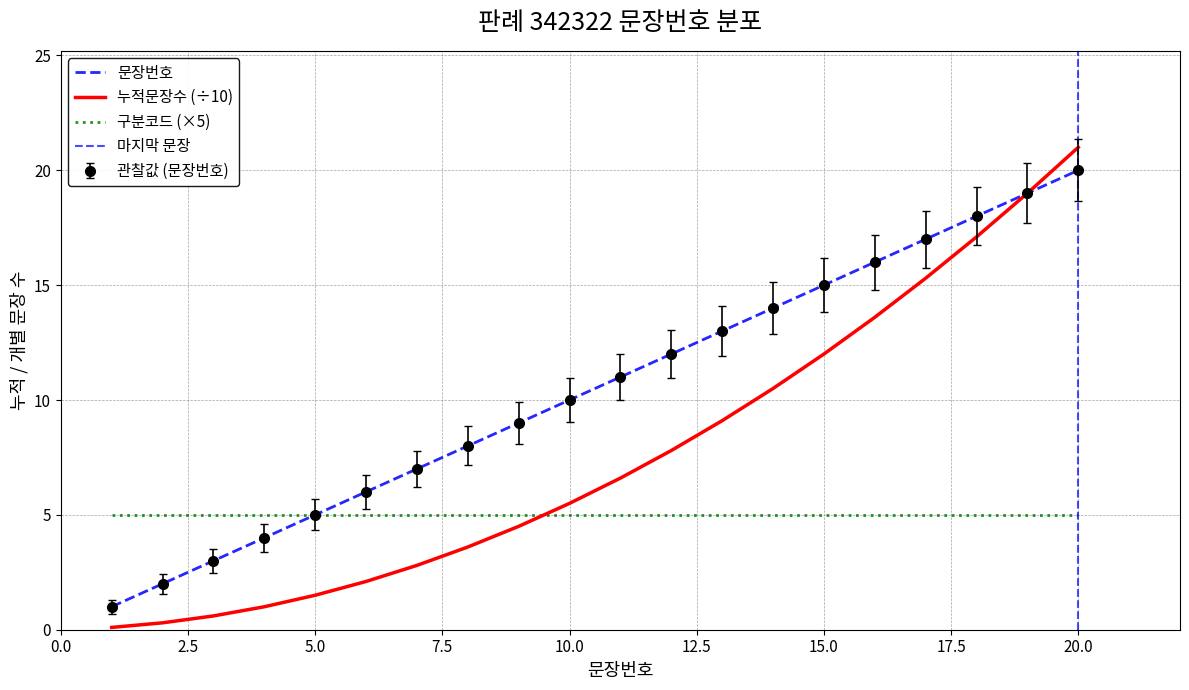

What is the sum of all 판례내용 values?

210.0